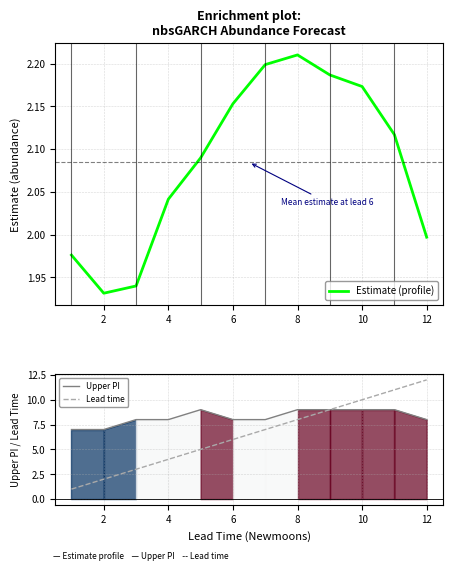

At which label does Lead time reach its peak?

12